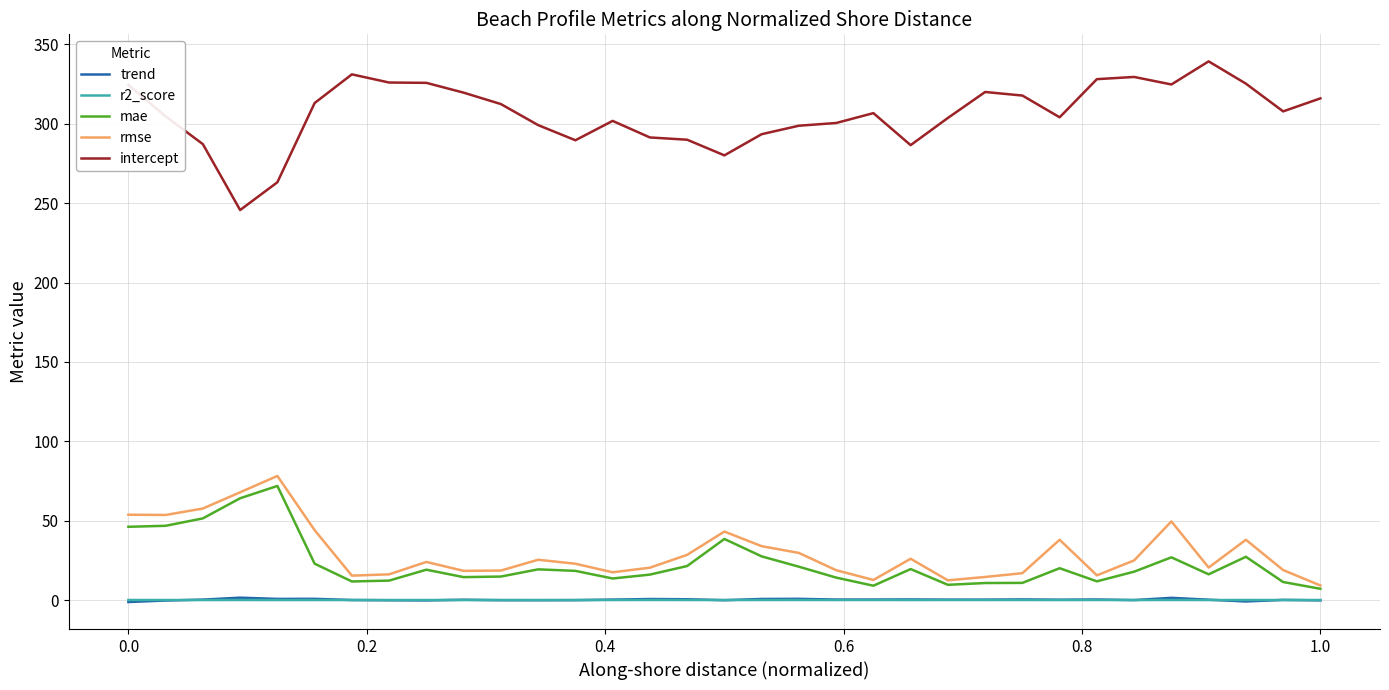

What is the difference between the maximum and second lowest values in the rmse series?

65.7